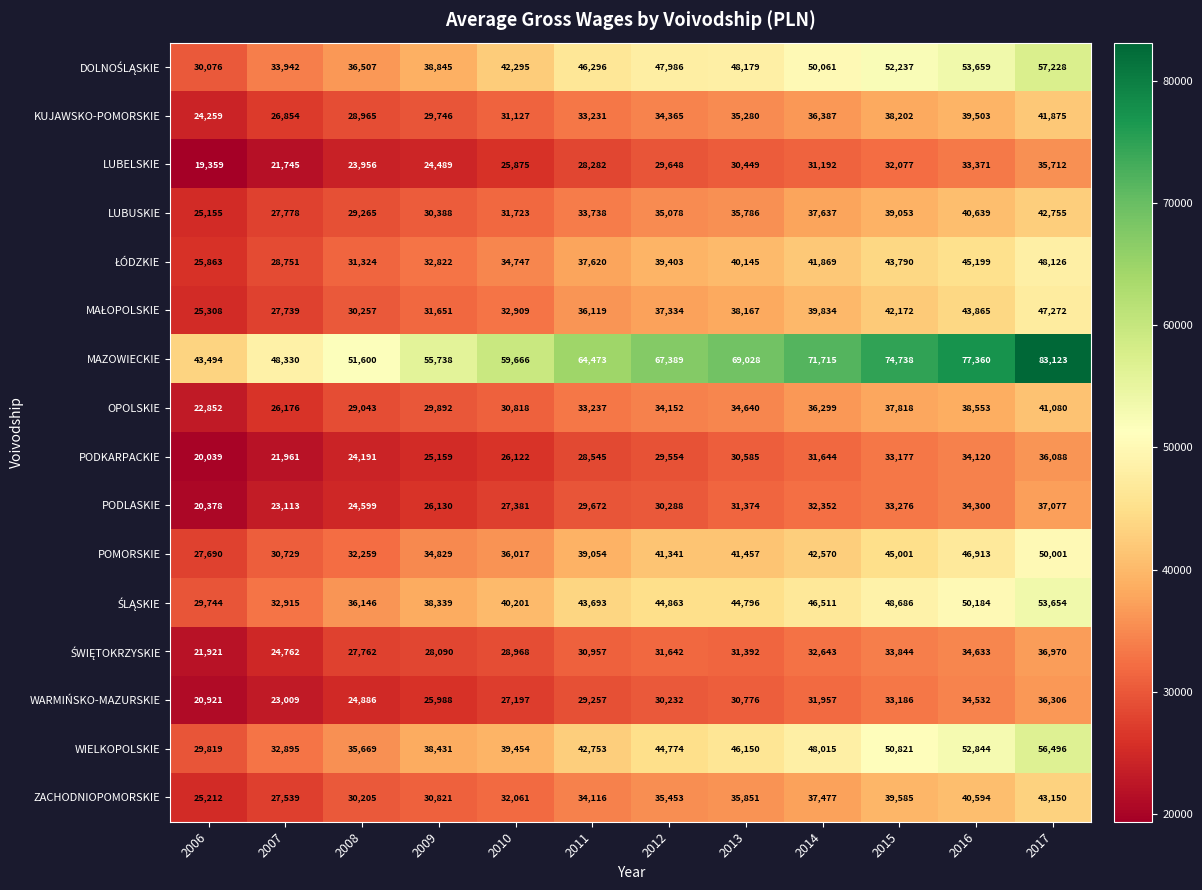

What value does the LUBUSKIE series have at 2012, to the nearest 10?

35080